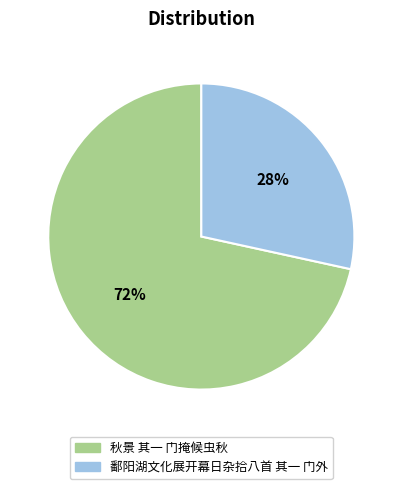

To the nearest percent, what is the combined percentage of 鄱阳湖文化展开幕日杂拾八首 其一 门外 and 秋景 其一 门掩候虫秋?

100%